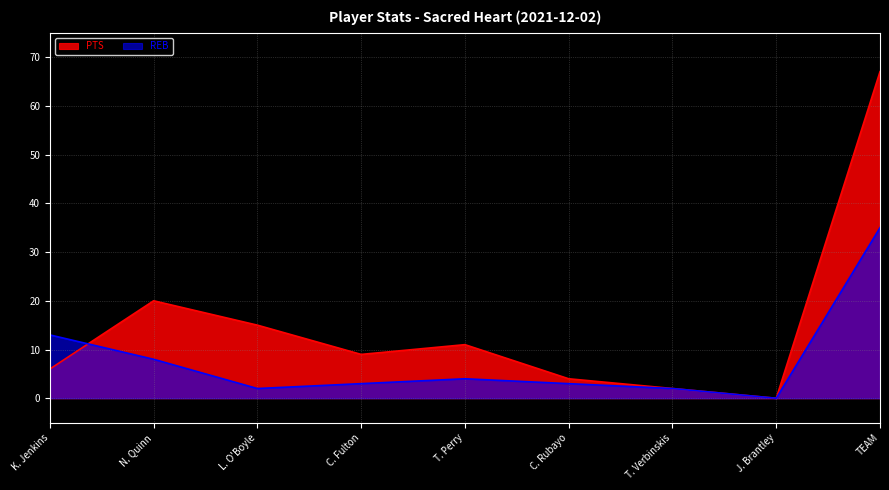

Reading left to right, extract all data points from this chart.

PTS: 6	20	15	9	11	4	2	0	67
REB: 13	8	2	3	4	3	2	0	35